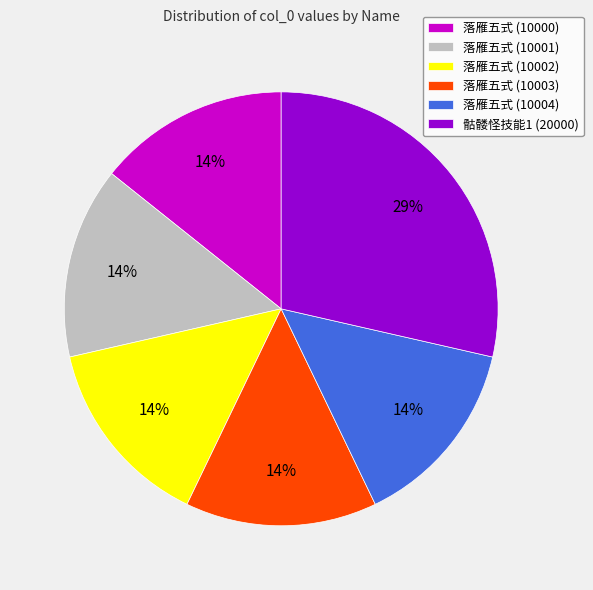

Do 落雁五式 (10000) and 落雁五式 (10004) together represent more than half of the pie?

No